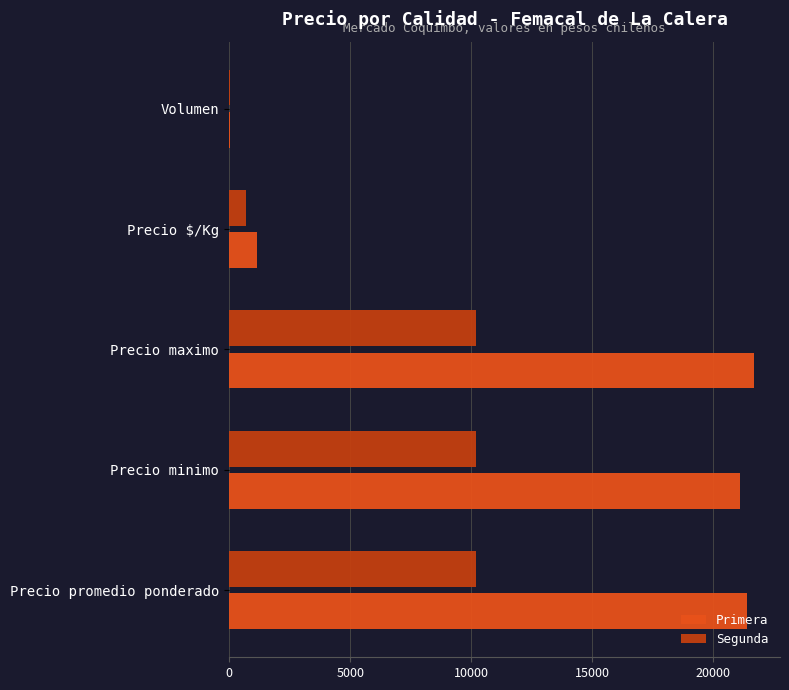

Count the number of categories in the chart.

5